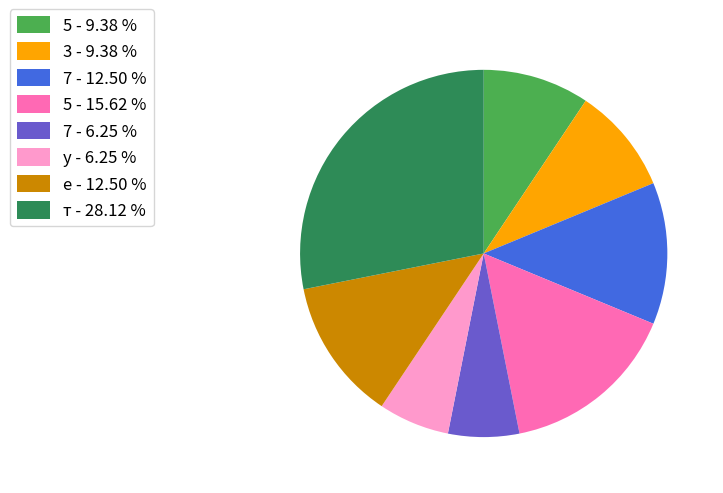

Is 3 - 9.38 % the majority of the pie?

No